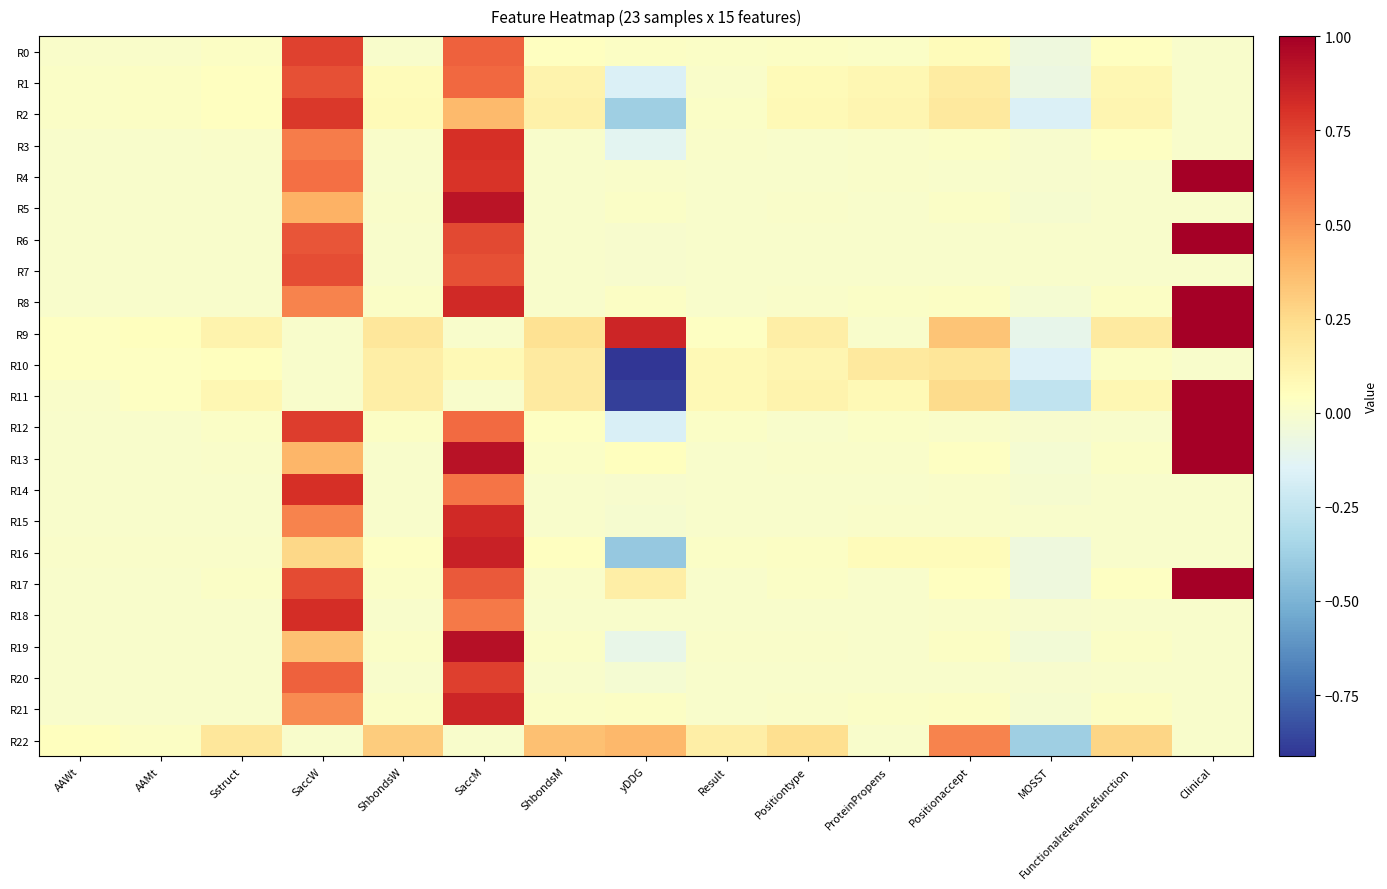

Reading left to right, extract all data points from this chart.

R0: AAWt=0.0	AAMt=0.0	Sstruct=0.0	SaccW=0.7	ShbondsW=0.0	SaccM=0.7	ShbondsM=0.0	yDDG=0.0	Result=0.0	Positiontype=0.0	ProteinPropens=0.0	Positionaccept=0.1	MOSST=-0.1	Functionalrelevancefunction=0.0	Clinical=0.0
R1: AAWt=0.0	AAMt=0.0	Sstruct=0.0	SaccW=0.7	ShbondsW=0.1	SaccM=0.6	ShbondsM=0.1	yDDG=-0.2	Result=0.0	Positiontype=0.1	ProteinPropens=0.1	Positionaccept=0.2	MOSST=-0.1	Functionalrelevancefunction=0.1	Clinical=0.0
R2: AAWt=0.0	AAMt=0.0	Sstruct=0.0	SaccW=0.8	ShbondsW=0.1	SaccM=0.4	ShbondsM=0.1	yDDG=-0.4	Result=0.0	Positiontype=0.1	ProteinPropens=0.1	Positionaccept=0.2	MOSST=-0.2	Functionalrelevancefunction=0.1	Clinical=0.0
R3: AAWt=0.0	AAMt=0.0	Sstruct=0.0	SaccW=0.6	ShbondsW=0.0	SaccM=0.8	ShbondsM=0.0	yDDG=-0.1	Result=0.0	Positiontype=0.0	ProteinPropens=0.0	Positionaccept=0.0	MOSST=-0.0	Functionalrelevancefunction=0.0	Clinical=0.0
R4: AAWt=0.0	AAMt=0.0	Sstruct=0.0	SaccW=0.6	ShbondsW=0.0	SaccM=0.8	ShbondsM=0.0	yDDG=0.0	Result=0.0	Positiontype=0.0	ProteinPropens=0.0	Positionaccept=0.0	MOSST=-0.0	Functionalrelevancefunction=0.0	Clinical=1.0
R5: AAWt=0.0	AAMt=0.0	Sstruct=0.0	SaccW=0.4	ShbondsW=0.0	SaccM=0.9	ShbondsM=0.0	yDDG=0.0	Result=0.0	Positiontype=0.0	ProteinPropens=0.0	Positionaccept=0.0	MOSST=-0.0	Functionalrelevancefunction=0.0	Clinical=0.0
R6: AAWt=0.0	AAMt=0.0	Sstruct=0.0	SaccW=0.7	ShbondsW=0.0	SaccM=0.7	ShbondsM=0.0	yDDG=-0.0	Result=0.0	Positiontype=0.0	ProteinPropens=0.0	Positionaccept=0.0	MOSST=0.0	Functionalrelevancefunction=0.0	Clinical=1.0
R7: AAWt=0.0	AAMt=0.0	Sstruct=0.0	SaccW=0.7	ShbondsW=0.0	SaccM=0.7	ShbondsM=0.0	yDDG=-0.0	Result=0.0	Positiontype=0.0	ProteinPropens=-0.0	Positionaccept=0.0	MOSST=-0.0	Functionalrelevancefunction=0.0	Clinical=0.0
R8: AAWt=0.0	AAMt=0.0	Sstruct=0.0	SaccW=0.5	ShbondsW=0.0	SaccM=0.8	ShbondsM=0.0	yDDG=0.0	Result=0.0	Positiontype=0.0	ProteinPropens=0.0	Positionaccept=0.0	MOSST=-0.0	Functionalrelevancefunction=0.0	Clinical=1.0
R9: AAWt=0.0	AAMt=0.0	Sstruct=0.1	SaccW=0.0	ShbondsW=0.2	SaccM=0.0	ShbondsM=0.2	yDDG=0.8	Result=0.0	Positiontype=0.1	ProteinPropens=0.0	Positionaccept=0.3	MOSST=-0.1	Functionalrelevancefunction=0.2	Clinical=1.0
R10: AAWt=0.0	AAMt=0.0	Sstruct=0.0	SaccW=0.0	ShbondsW=0.1	SaccM=0.1	ShbondsM=0.2	yDDG=-0.9	Result=0.1	Positiontype=0.1	ProteinPropens=0.2	Positionaccept=0.2	MOSST=-0.2	Functionalrelevancefunction=0.0	Clinical=0.0
R11: AAWt=0.0	AAMt=0.0	Sstruct=0.1	SaccW=0.0	ShbondsW=0.1	SaccM=0.0	ShbondsM=0.2	yDDG=-0.9	Result=0.1	Positiontype=0.1	ProteinPropens=0.1	Positionaccept=0.2	MOSST=-0.3	Functionalrelevancefunction=0.1	Clinical=1.0
R12: AAWt=0.0	AAMt=0.0	Sstruct=0.0	SaccW=0.8	ShbondsW=0.0	SaccM=0.6	ShbondsM=0.0	yDDG=-0.2	Result=0.0	Positiontype=0.0	ProteinPropens=0.0	Positionaccept=0.0	MOSST=-0.0	Functionalrelevancefunction=0.0	Clinical=1.0
R13: AAWt=0.0	AAMt=0.0	Sstruct=0.0	SaccW=0.4	ShbondsW=0.0	SaccM=0.9	ShbondsM=0.0	yDDG=0.0	Result=0.0	Positiontype=0.0	ProteinPropens=0.0	Positionaccept=0.0	MOSST=-0.0	Functionalrelevancefunction=0.0	Clinical=1.0
R14: AAWt=0.0	AAMt=0.0	Sstruct=0.0	SaccW=0.8	ShbondsW=0.0	SaccM=0.6	ShbondsM=0.0	yDDG=-0.0	Result=0.0	Positiontype=0.0	ProteinPropens=0.0	Positionaccept=0.0	MOSST=-0.0	Functionalrelevancefunction=0.0	Clinical=0.0
R15: AAWt=0.0	AAMt=0.0	Sstruct=0.0	SaccW=0.5	ShbondsW=0.0	SaccM=0.8	ShbondsM=0.0	yDDG=-0.0	Result=0.0	Positiontype=0.0	ProteinPropens=0.0	Positionaccept=0.0	MOSST=0.0	Functionalrelevancefunction=0.0	Clinical=0.0
R16: AAWt=0.0	AAMt=0.0	Sstruct=0.0	SaccW=0.3	ShbondsW=0.0	SaccM=0.9	ShbondsM=0.0	yDDG=-0.4	Result=0.0	Positiontype=0.0	ProteinPropens=0.1	Positionaccept=0.1	MOSST=-0.1	Functionalrelevancefunction=0.0	Clinical=0.0
R17: AAWt=0.0	AAMt=0.0	Sstruct=0.0	SaccW=0.7	ShbondsW=0.0	SaccM=0.7	ShbondsM=0.0	yDDG=0.1	Result=0.0	Positiontype=0.0	ProteinPropens=0.0	Positionaccept=0.0	MOSST=-0.1	Functionalrelevancefunction=0.0	Clinical=1.0
R18: AAWt=0.0	AAMt=0.0	Sstruct=0.0	SaccW=0.8	ShbondsW=0.0	SaccM=0.6	ShbondsM=0.0	yDDG=0.0	Result=0.0	Positiontype=0.0	ProteinPropens=0.0	Positionaccept=0.0	MOSST=-0.0	Functionalrelevancefunction=0.0	Clinical=0.0
R19: AAWt=0.0	AAMt=0.0	Sstruct=0.0	SaccW=0.4	ShbondsW=0.0	SaccM=0.9	ShbondsM=0.0	yDDG=-0.1	Result=0.0	Positiontype=0.0	ProteinPropens=0.0	Positionaccept=0.0	MOSST=-0.0	Functionalrelevancefunction=0.0	Clinical=0.0
R20: AAWt=0.0	AAMt=0.0	Sstruct=0.0	SaccW=0.7	ShbondsW=0.0	SaccM=0.8	ShbondsM=0.0	yDDG=-0.0	Result=0.0	Positiontype=0.0	ProteinPropens=0.0	Positionaccept=0.0	MOSST=-0.0	Functionalrelevancefunction=0.0	Clinical=0.0
R21: AAWt=0.0	AAMt=0.0	Sstruct=0.0	SaccW=0.5	ShbondsW=0.0	SaccM=0.8	ShbondsM=0.0	yDDG=0.0	Result=0.0	Positiontype=0.0	ProteinPropens=0.0	Positionaccept=0.0	MOSST=-0.0	Functionalrelevancefunction=0.0	Clinical=0.0
R22: AAWt=0.0	AAMt=0.0	Sstruct=0.2	SaccW=0.0	ShbondsW=0.3	SaccM=0.0	ShbondsM=0.4	yDDG=0.4	Result=0.1	Positiontype=0.2	ProteinPropens=0.0	Positionaccept=0.5	MOSST=-0.4	Functionalrelevancefunction=0.3	Clinical=0.0